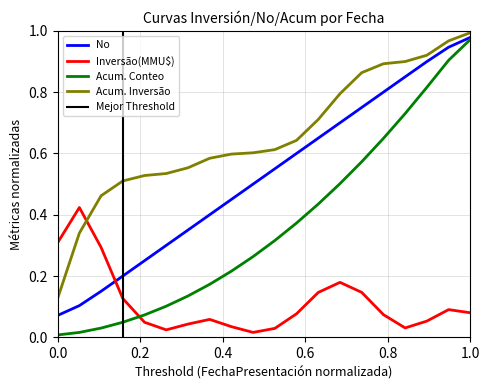

After their last crossing, which series has the higher values: Inversão(MMU$) or Acum. Conteo?

Acum. Conteo